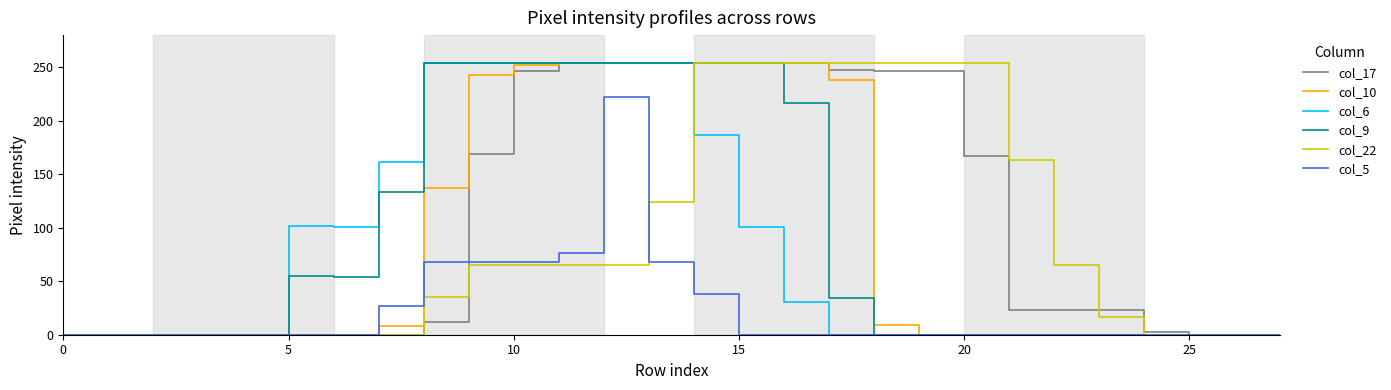

Which series has the largest total across all categories?

col_17